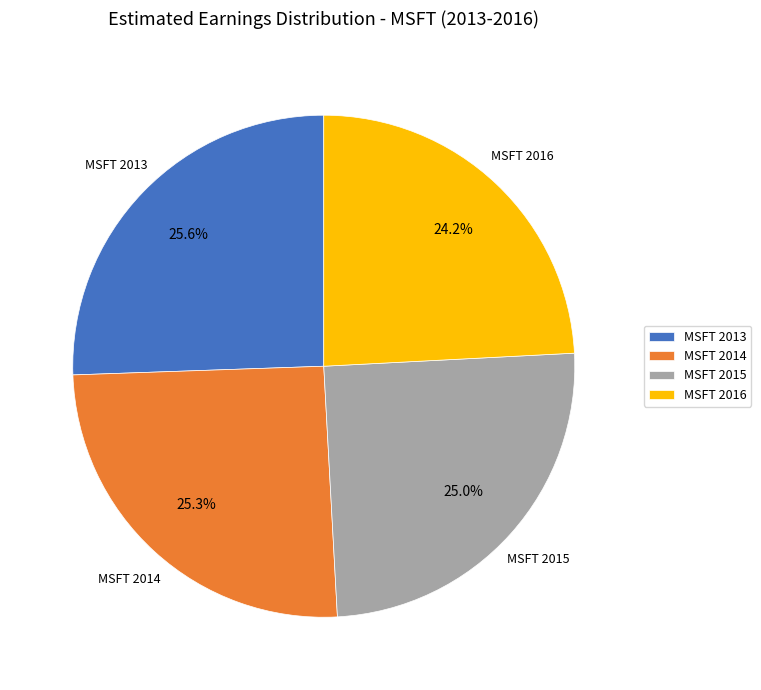

Is MSFT 2013 the majority of the pie?

No